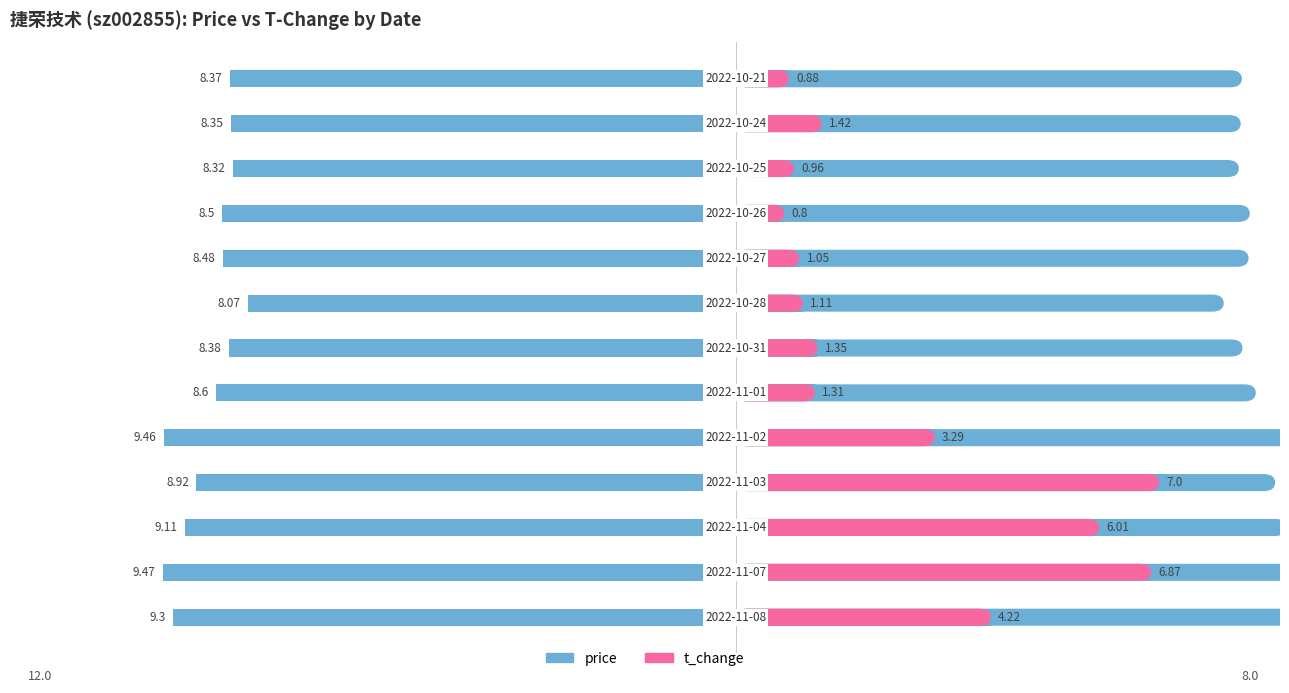

What are all the series names shown in the legend?

price, t_change